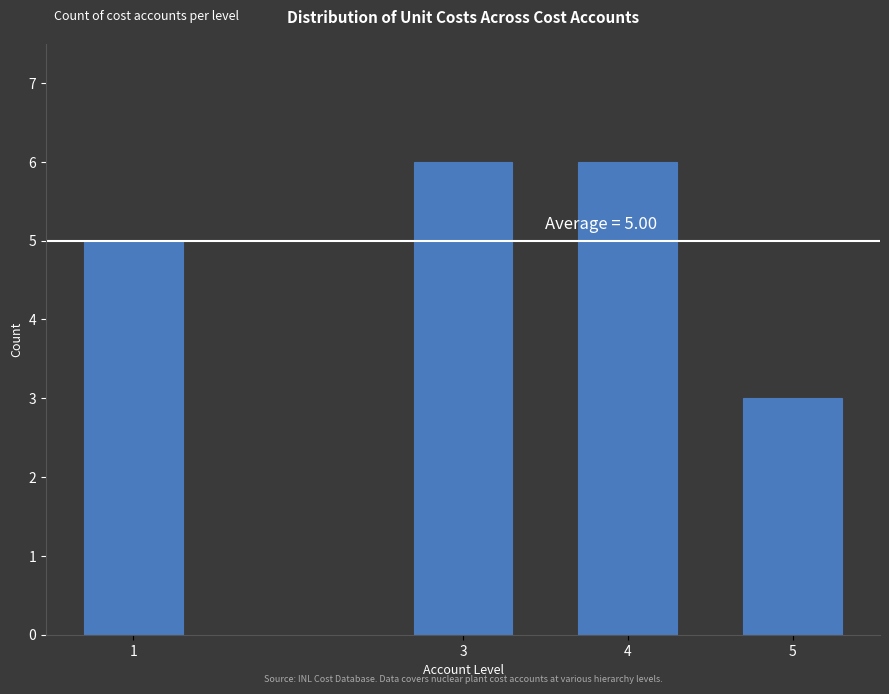

Reading left to right, transcribe all the data shown in this chart.

5	6	6	3